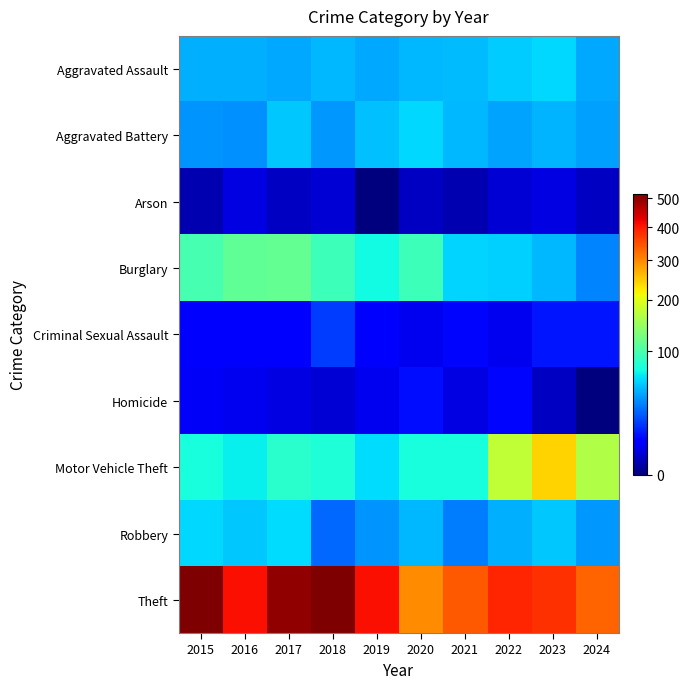

Reading left to right, transcribe all the data shown in this chart.

Aggravated Assault: 2015=46	2016=46	2017=44	2018=48	2019=44	2020=48	2021=50	2022=55	2023=59	2024=44
Aggravated Battery: 2015=38	2016=37	2017=54	2018=39	2019=51	2020=59	2021=49	2022=42	2023=47	2024=41
Arson: 2015=1	2016=4	2017=2	2018=3	2019=0	2020=2	2021=1	2022=3	2023=4	2024=2
Burglary: 2015=98	2016=112	2017=114	2018=92	2019=72	2020=92	2021=57	2022=56	2023=48	2024=34
Criminal Sexual Assault: 2015=7	2016=7	2017=7	2018=18	2019=7	2020=5	2021=9	2022=5	2023=11	2024=11
Homicide: 2015=6	2016=5	2017=4	2018=3	2019=5	2020=10	2021=4	2022=9	2023=2	2024=0
Motor Vehicle Theft: 2015=75	2016=67	2017=82	2018=78	2019=60	2020=75	2021=75	2022=175	2023=243	2024=165
Robbery: 2015=59	2016=54	2017=60	2018=27	2019=38	2020=48	2021=32	2022=46	2023=53	2024=39
Theft: 2015=515	2016=409	2017=497	2018=515	2019=409	2020=296	2021=341	2022=388	2023=378	2024=332